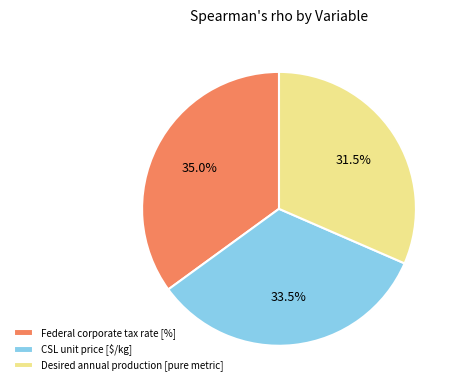

Does any single category account for the majority?

No